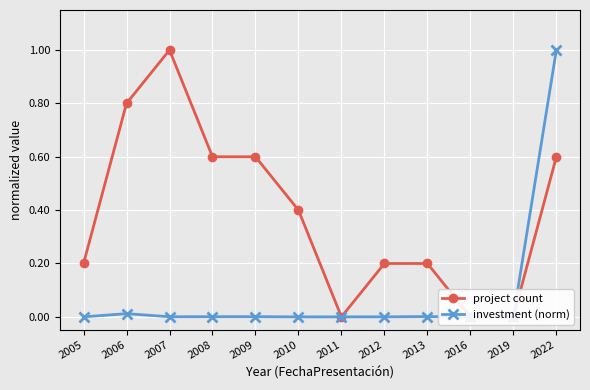

Reading left to right, transcribe all the data shown in this chart.

project count: 0.2	0.8	1.0	0.6	0.6	0.4	0.0	0.2	0.2	0.0	0.0	0.6
investment (norm): 0.0	0.0	0.0	0.0	0.0	0.0	0.0	0.0	0.0	0.0	0.0	1.0